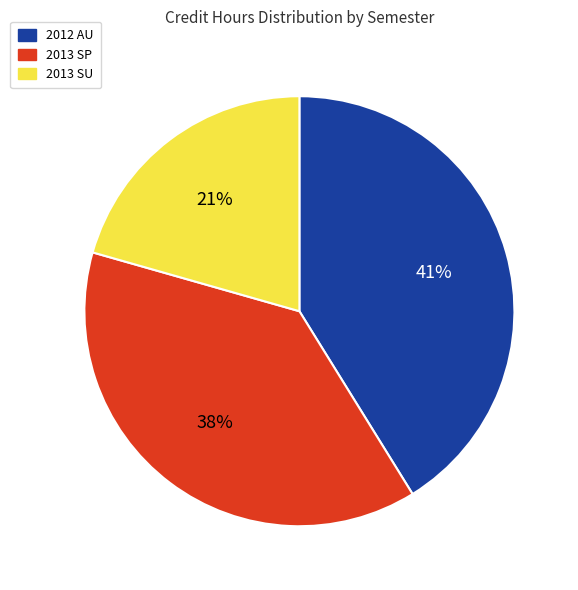

How many slices are in this pie chart?

3